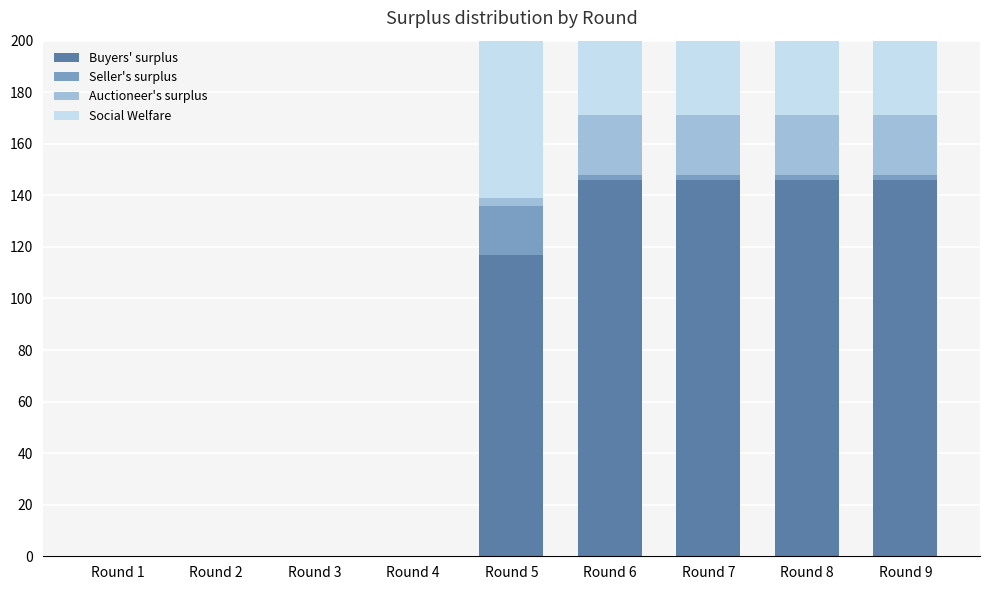

Rank the series by their maximum value, from lowest to highest.

Seller's surplus, Auctioneer's surplus, Buyers' surplus, Social Welfare